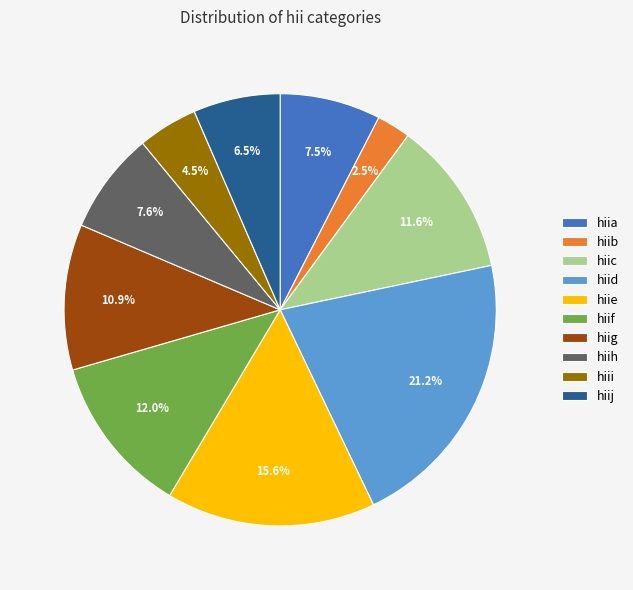

True or false: hiid accounts for 21% of the total.

True